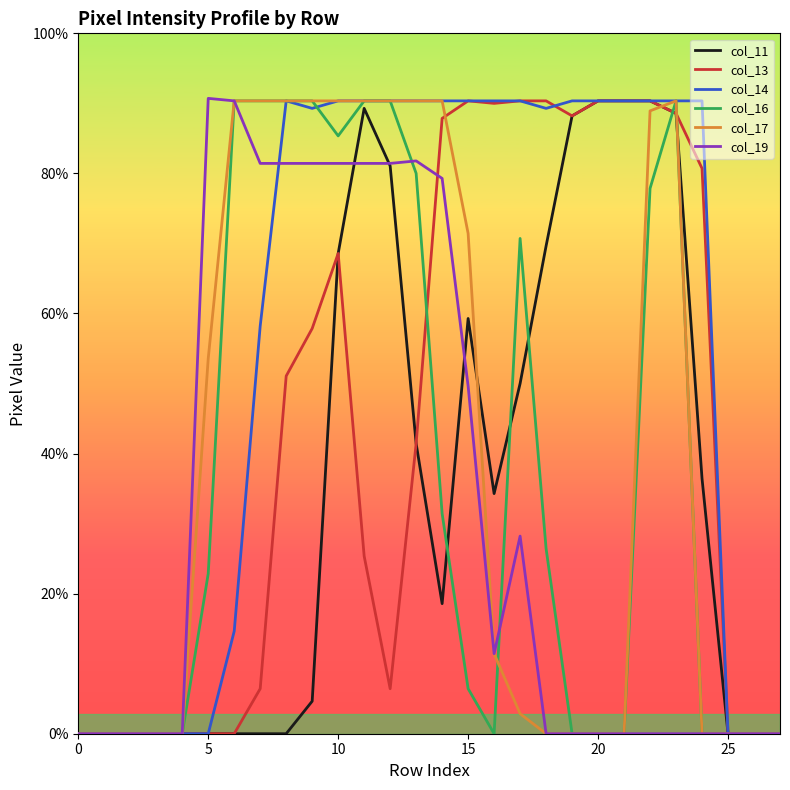

True or false: col_19 has more than 0 interior local peaks.

True